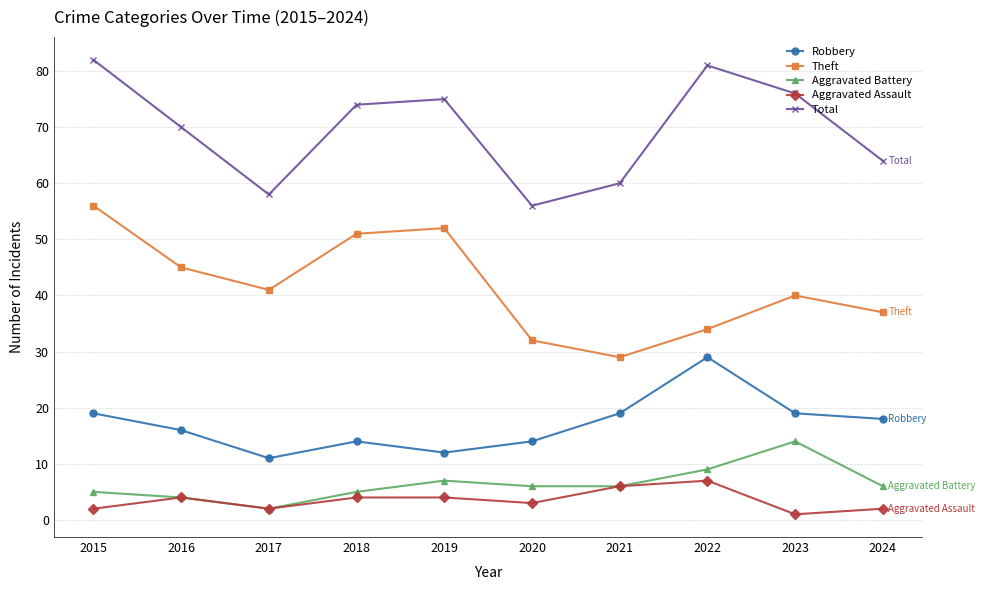

Which label corresponds to the smallest value in the chart?

2023